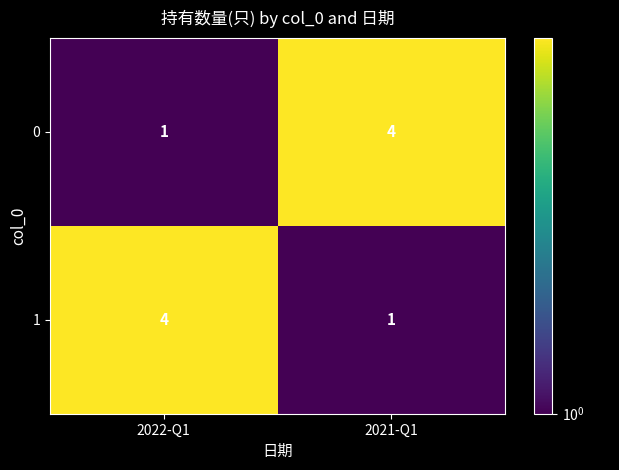

What is the sum of all 1 values?

5